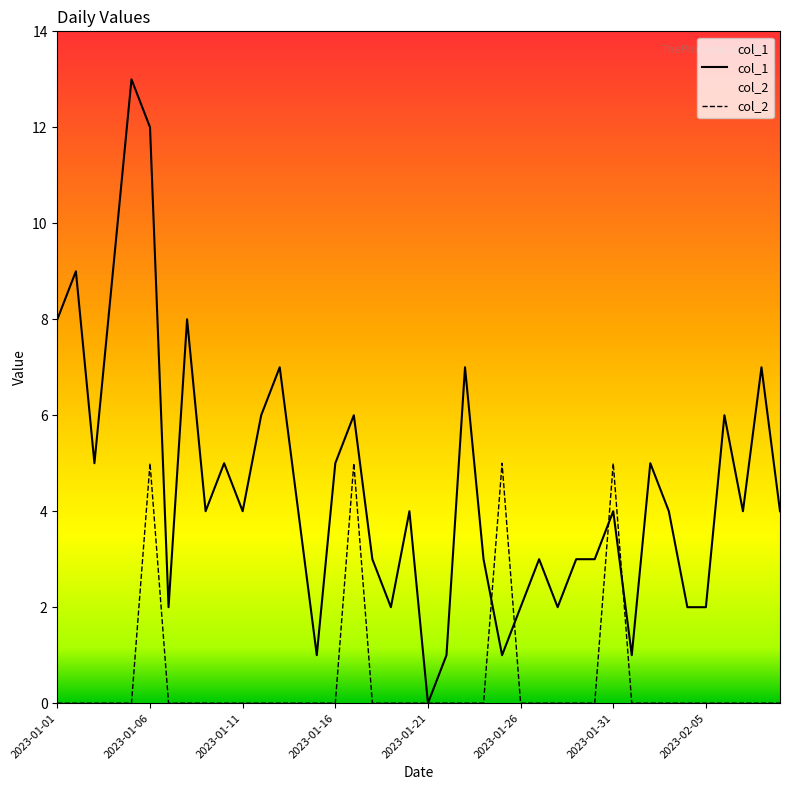

Which series has the largest total across all categories?

col_1